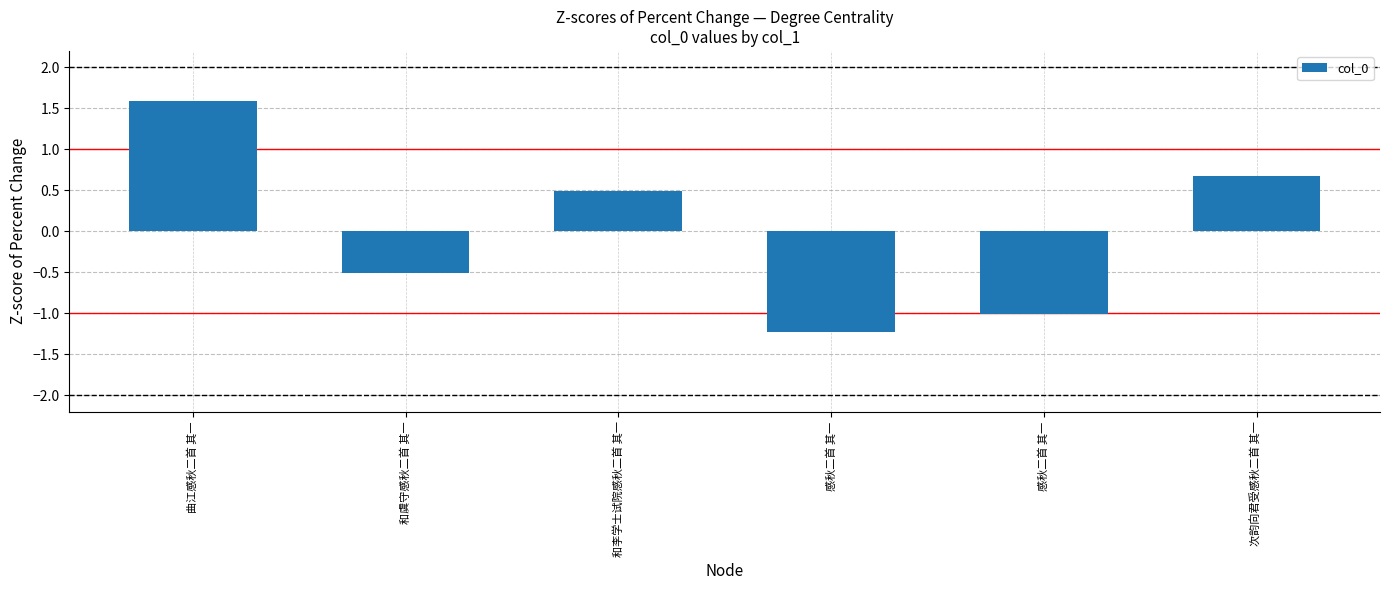

Where does the data first go above 0?

曲江感秋二首 其一